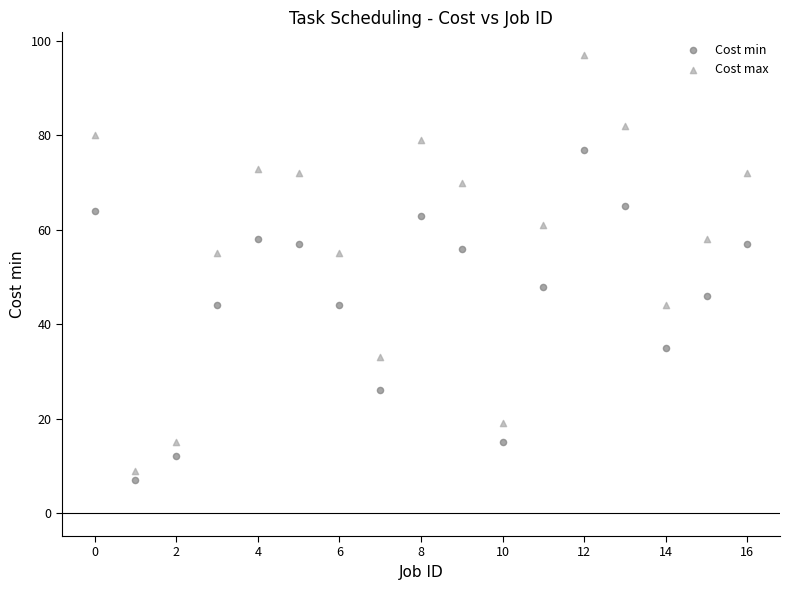

Which series reaches the maximum Y coordinate?

Cost max